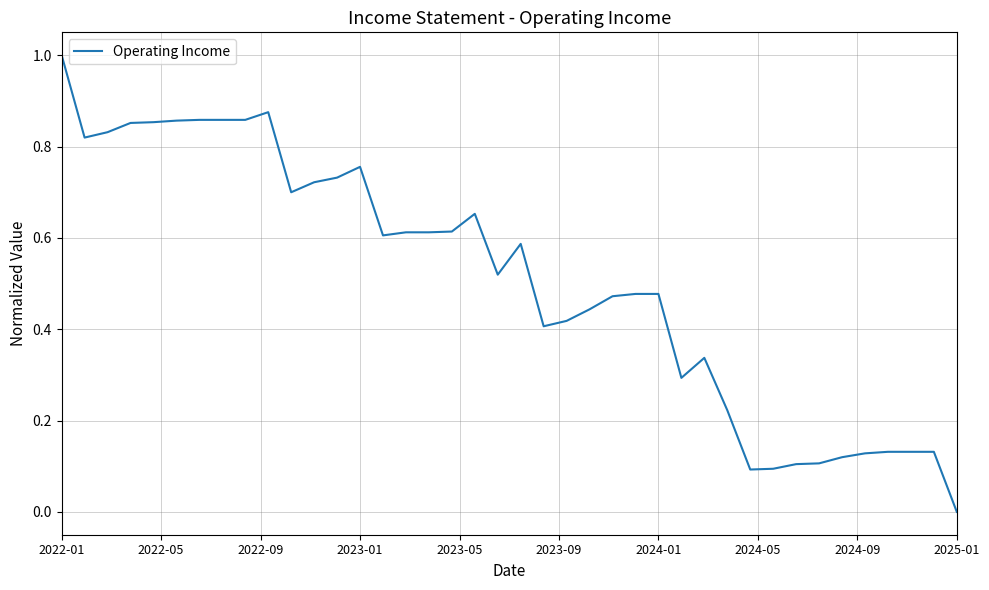

What is the maximum value shown in the chart?

1.0